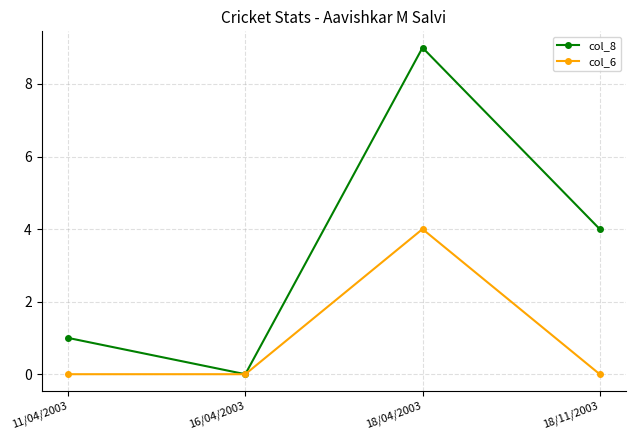

Rank the series by their maximum value, from lowest to highest.

col_6, col_8